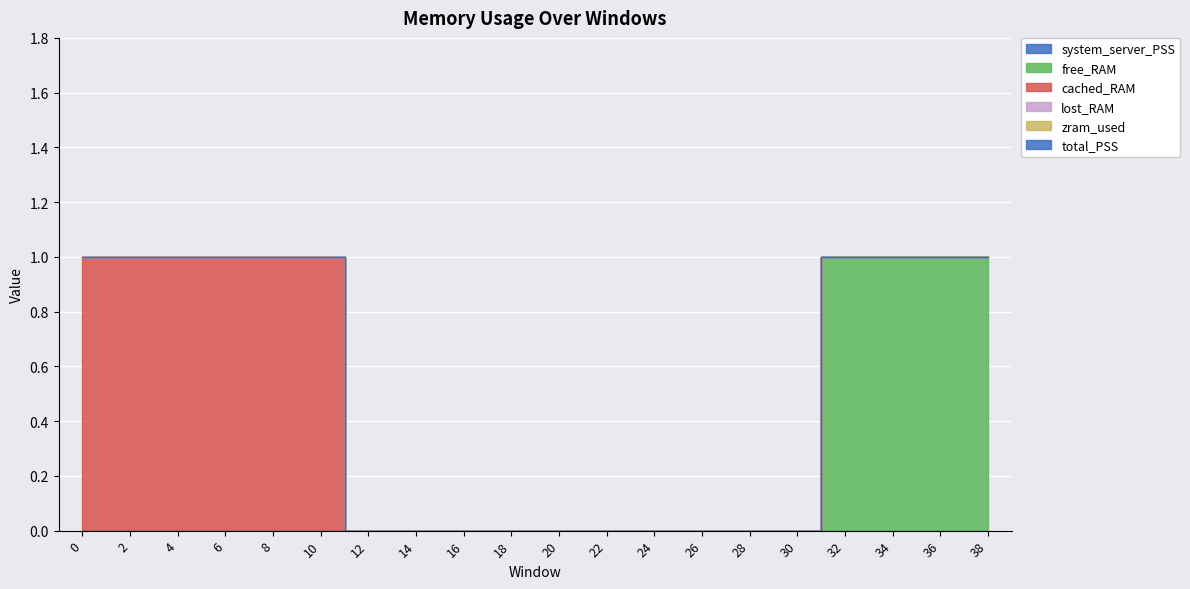

At which category does the chart reach its peak across all series?

32